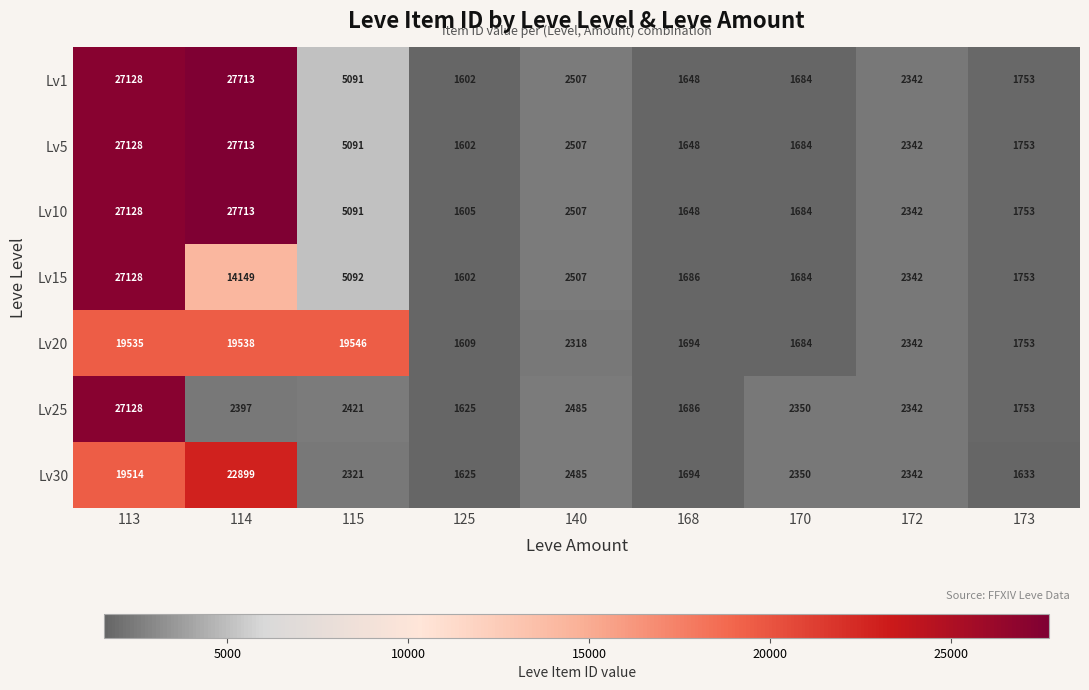

What is the total value across all series at 168?

11704